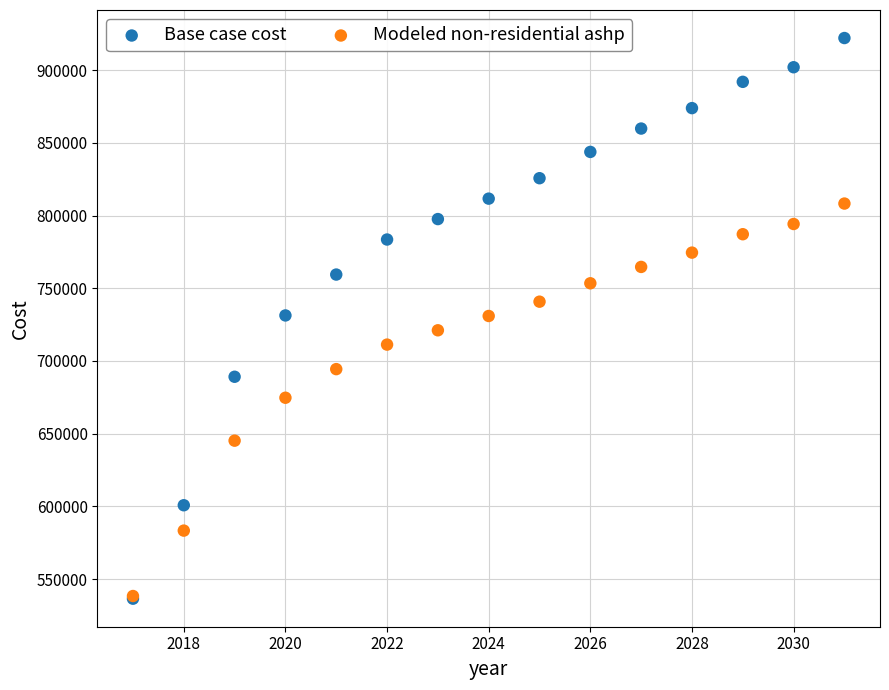

What are all the series names shown in the legend?

Base case cost, Modeled non-residential ashp